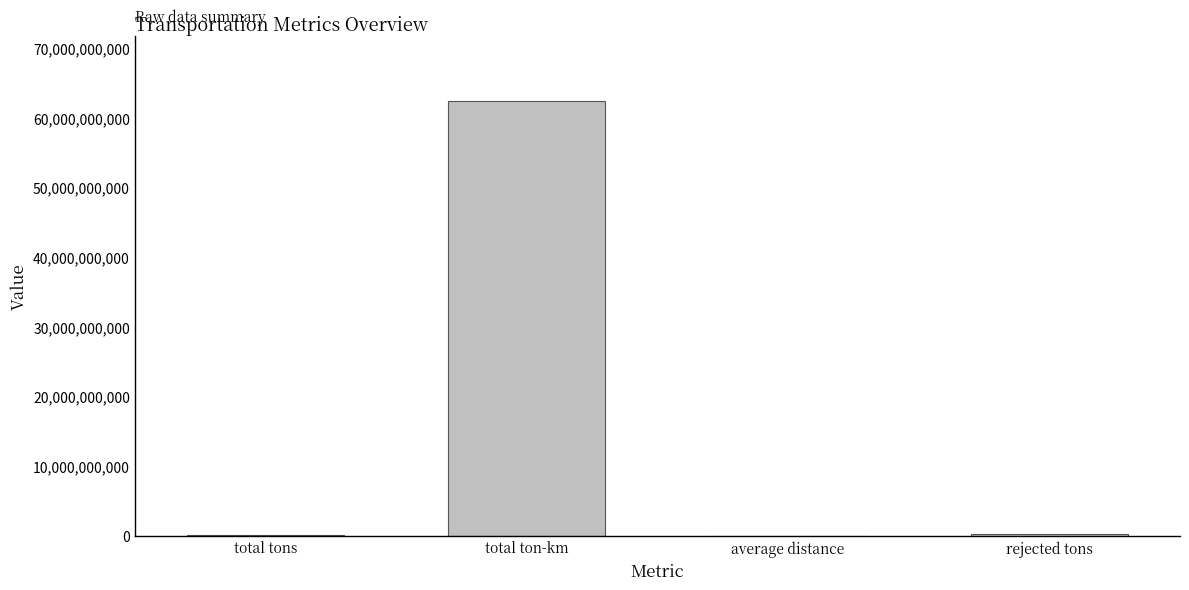

What is the change in value from total ton-km to rejected tons?

-62189064889.9